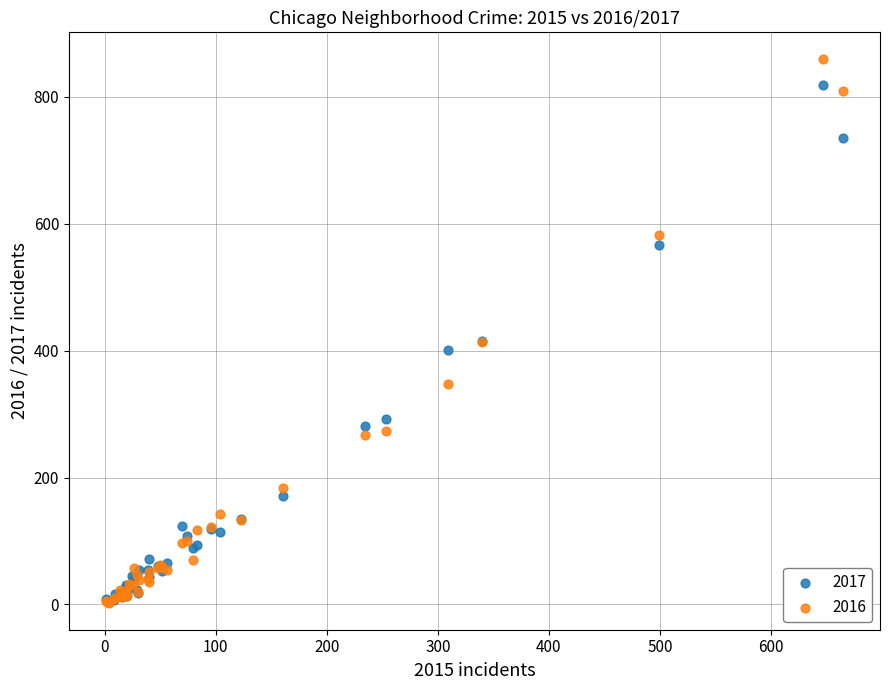

What are all the series names shown in the legend?

2017, 2016